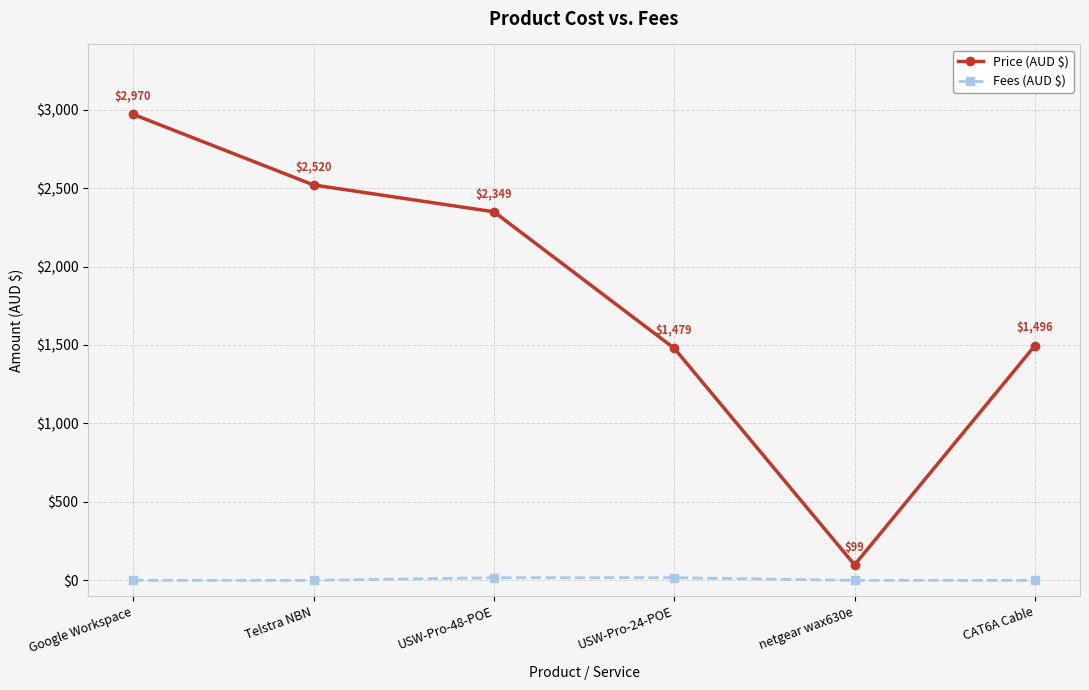

Is the value of Fees (AUD $) at CAT6A Cable greater than the value of Price (AUD $) at netgear wax630e?

No